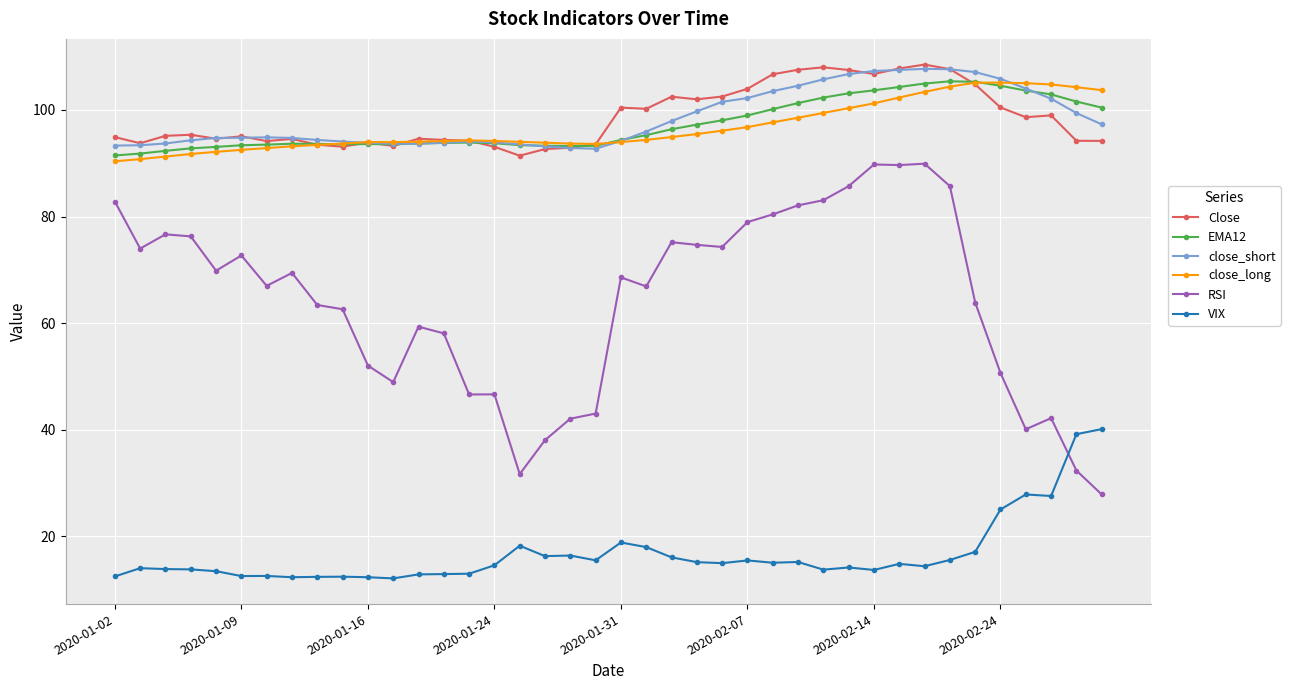

What is the value of the close_long point at the 2nd from the left?

90.8